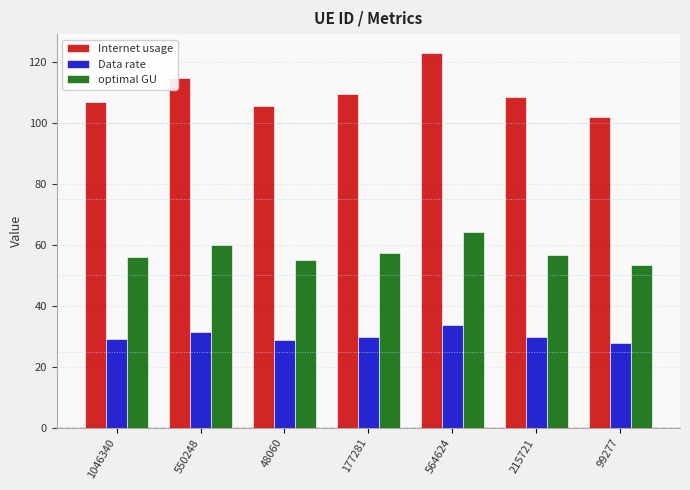

What is the greatest value displayed?

123.0